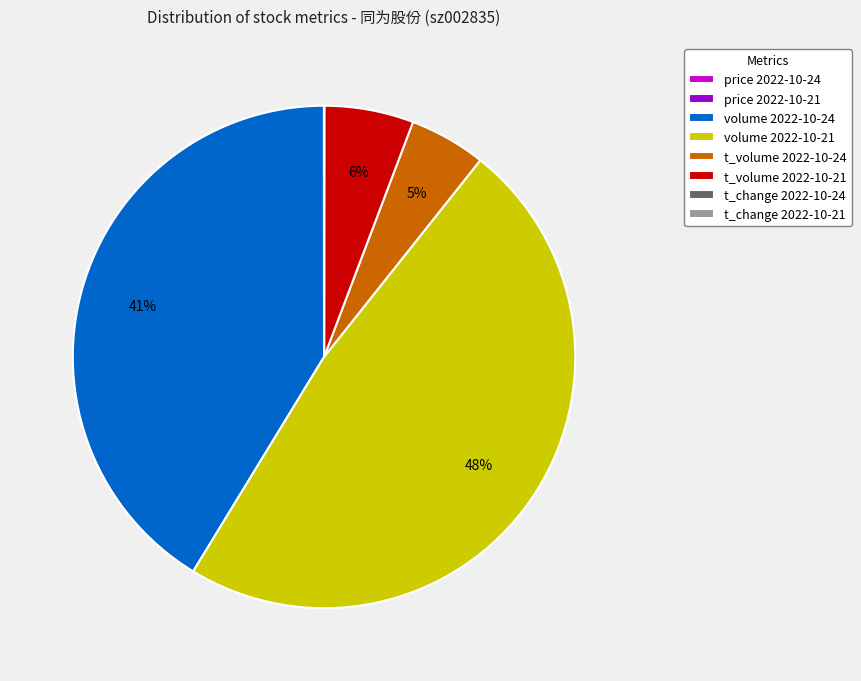

Does volume 2022-10-21 represent more than half of the total?

No